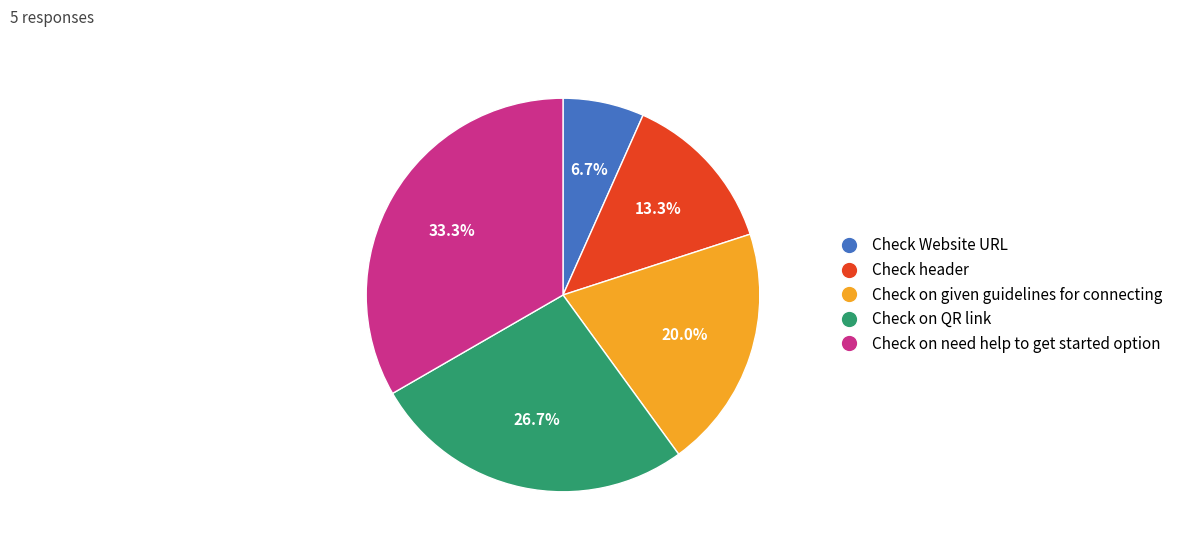

To the nearest percent, what is the combined percentage of Check header and Check on QR link?

40%